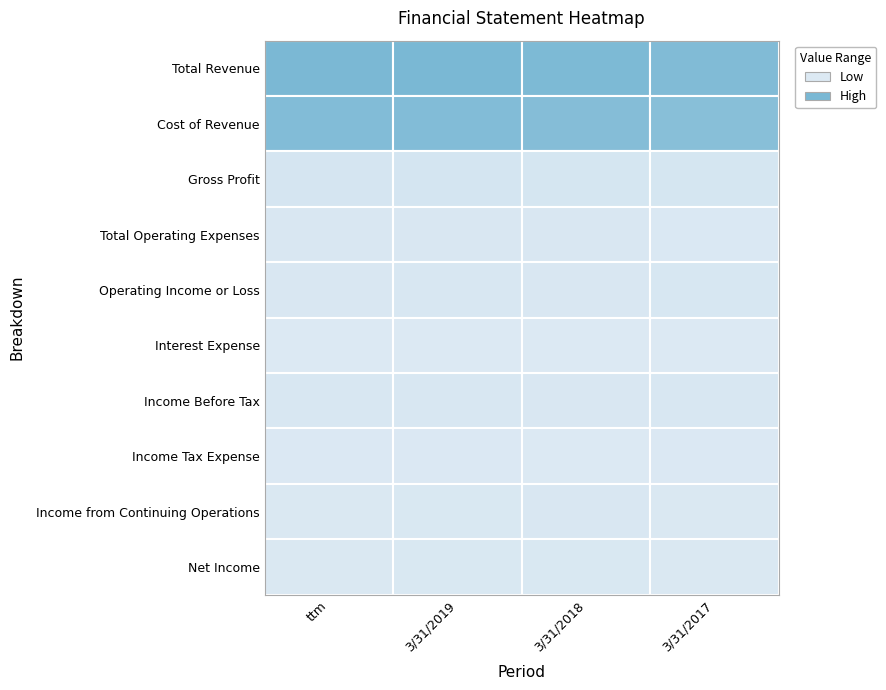

Reading left to right, transcribe all the data shown in this chart.

Total Revenue: 42892617	43314288	41657349	40250853
Cost of Revenue: 39526321	39715145	38530735	37100063
Gross Profit: 3366295	3599143	3126614	3150789
Total Operating Expenses: 1727424	1658700	1621401	854496
Operating Income or Loss: 1638871	1940443	1505213	2296294
Interest Expense: 183676	199656	213210	235658
Income Before Tax: 1930759	2092636	1579860	1971134
Income Tax Expense: 699844	744133	113518	742764
Income from Continuing Operations: 1230915	1348503	1466342	1228370
Net Income: 1229158	1345177	1461605	1224392